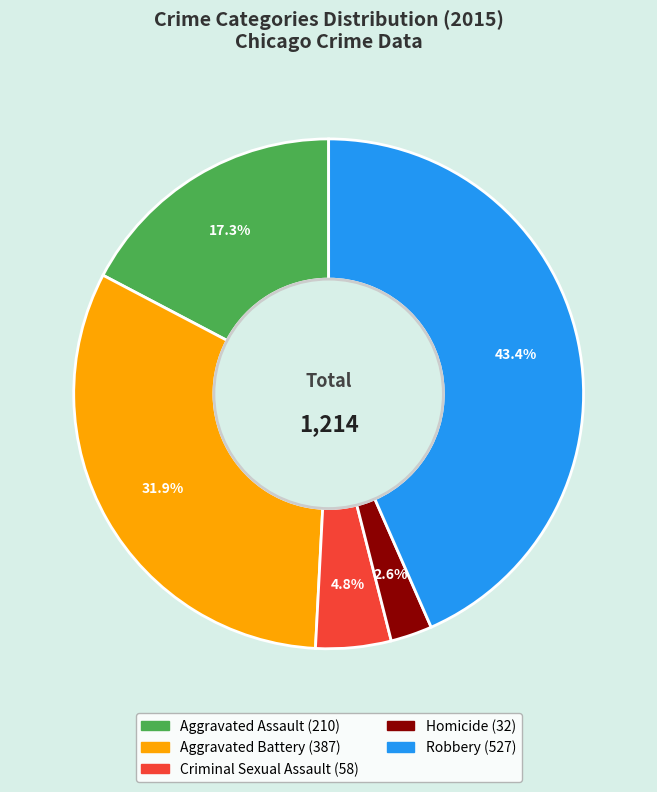

Which category has the smallest portion of the pie?

Homicide